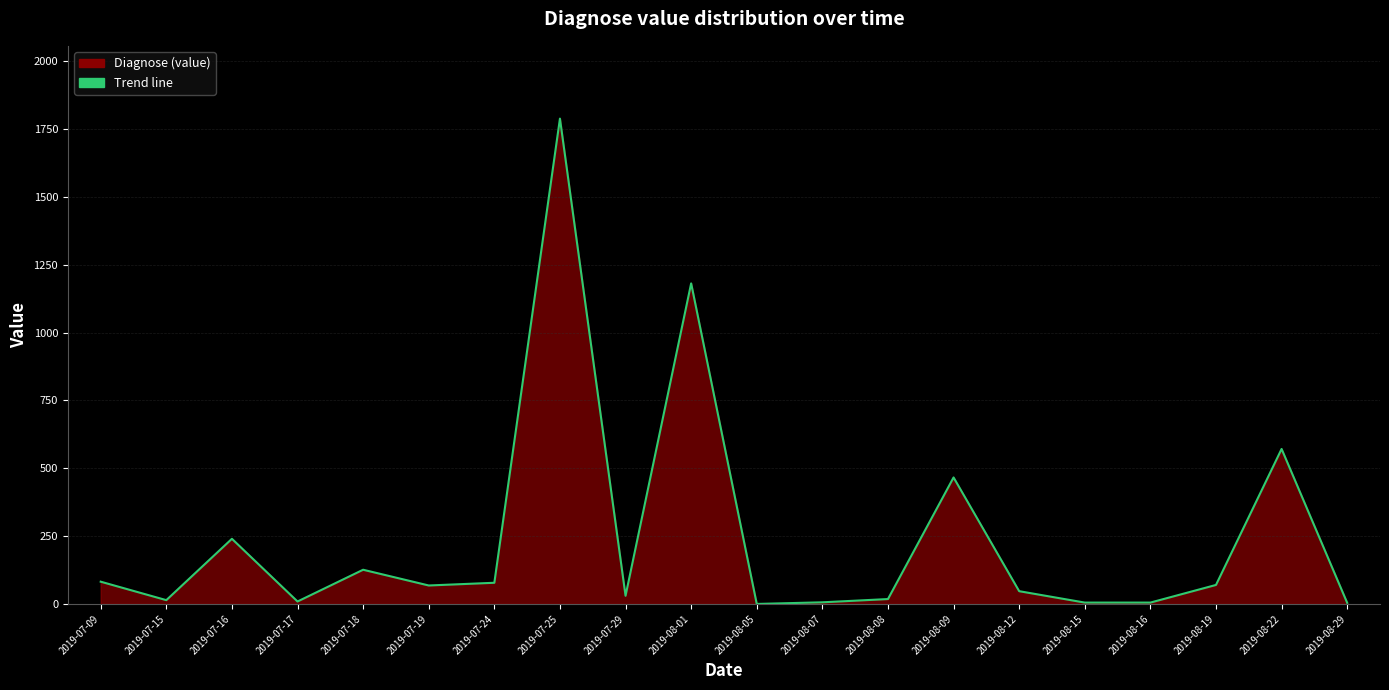

At which category does the chart reach its peak across all series?

2019-07-25